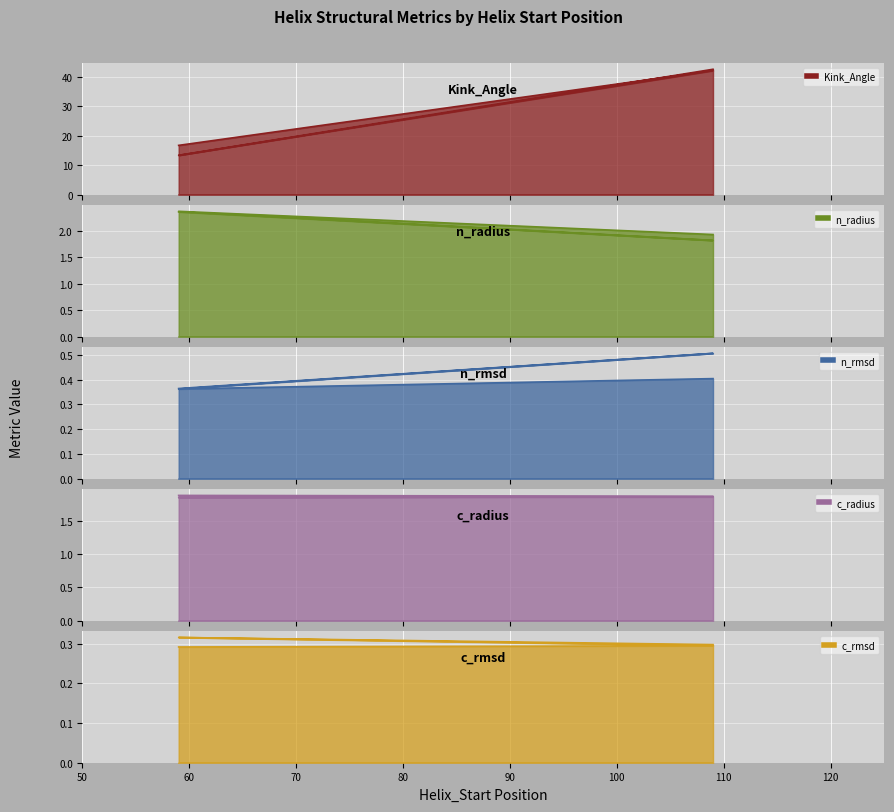

Where is n_radius nearest to the value 2?

109